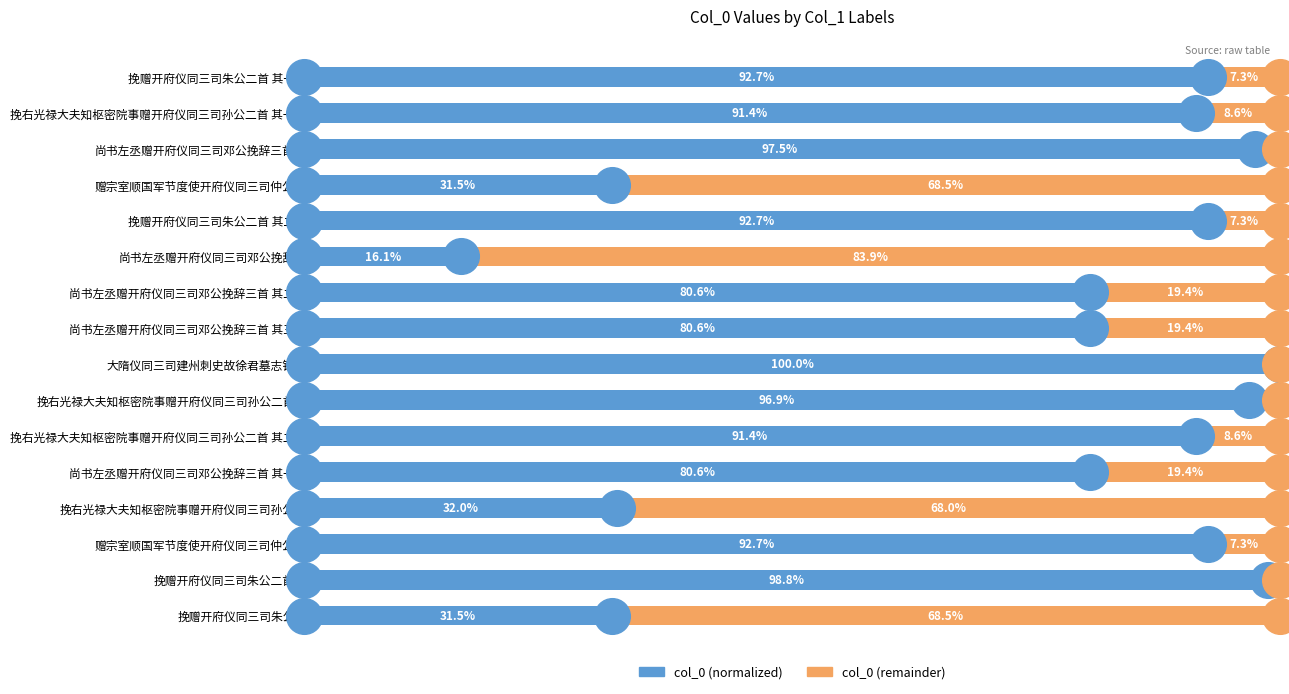

What are all the series names shown in the legend?

col_0 (normalized), col_0 (remainder)